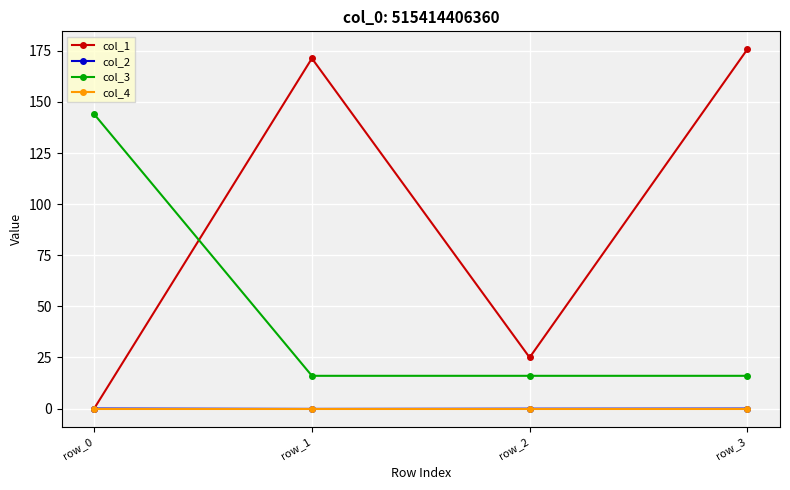

Does the chart have visible grid lines?

Yes